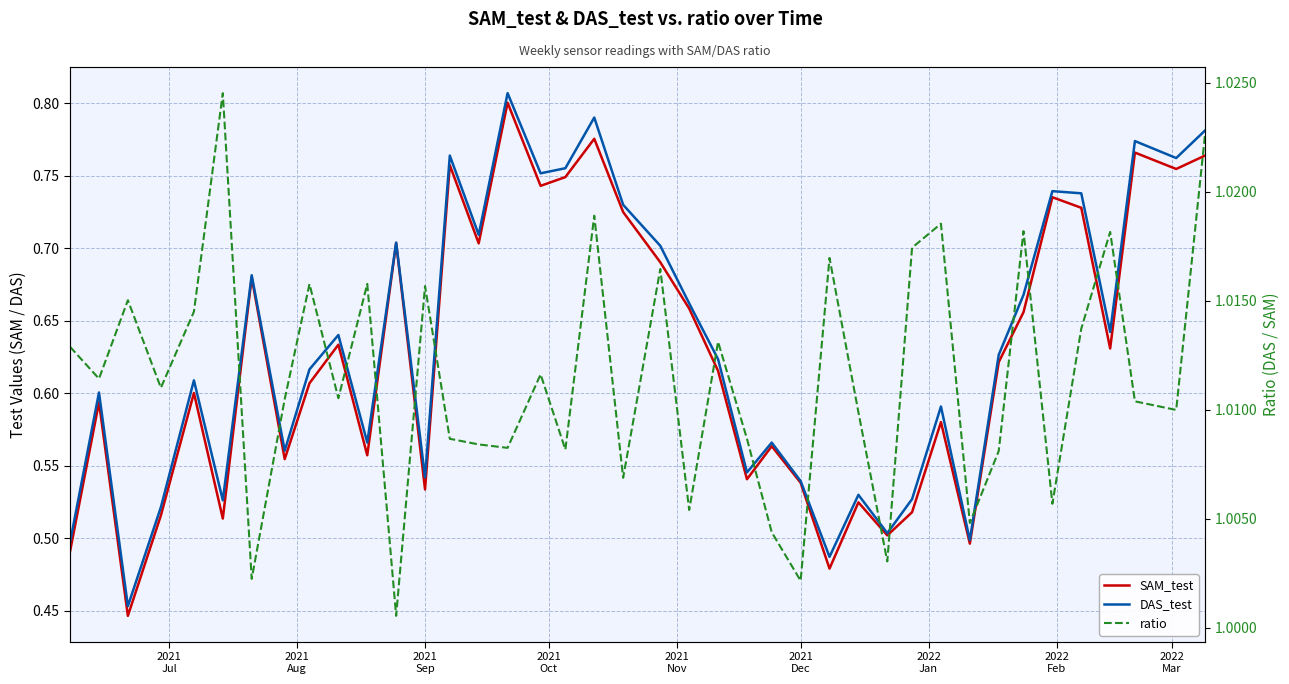

True or false: SAM_test and DAS_test intersect in this chart.

False